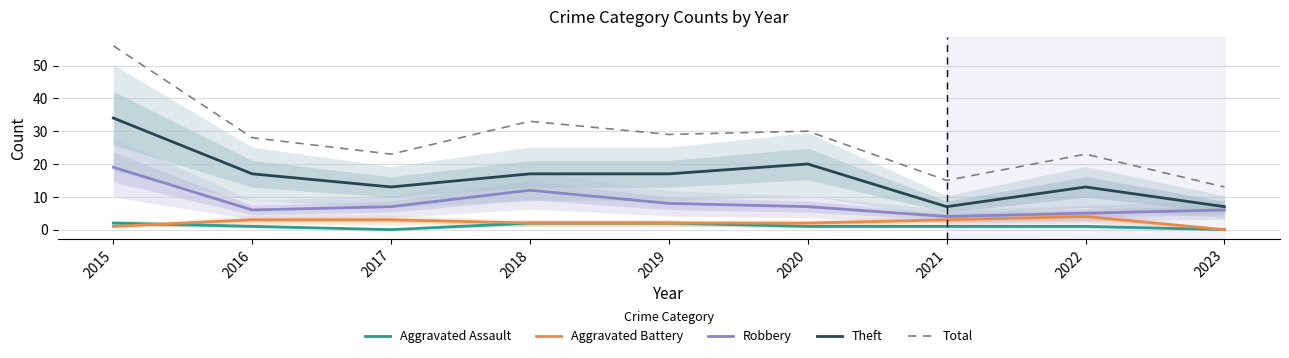

What value does the Theft series have at 2022, to the nearest 10?

10